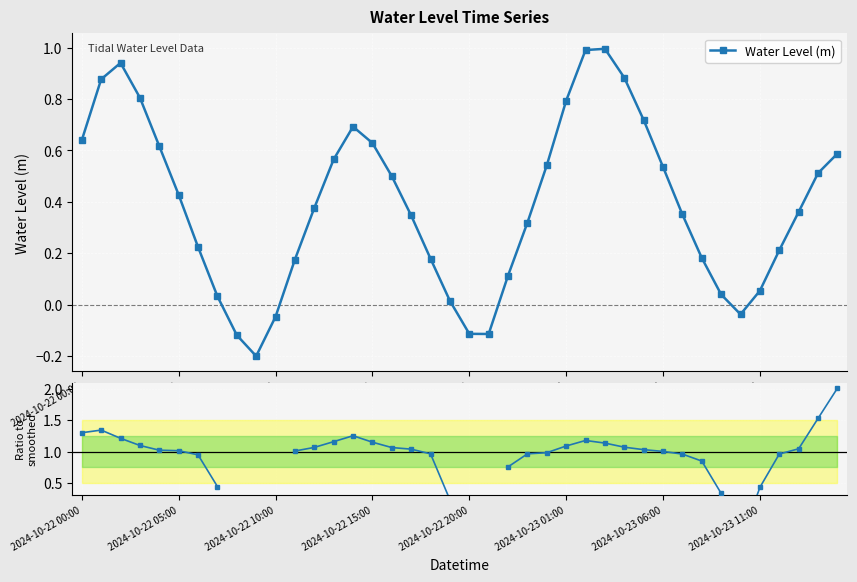

Rank the series at 18 from lowest to highest value.

Water Level (m), Ratio to smoothed